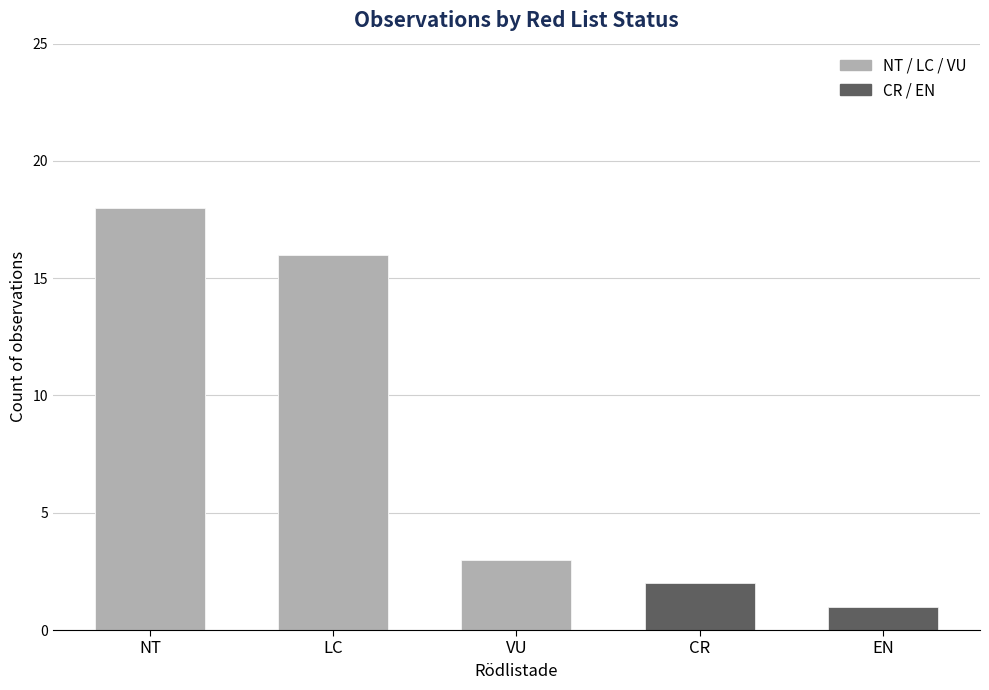

What is the sum of all values?

40